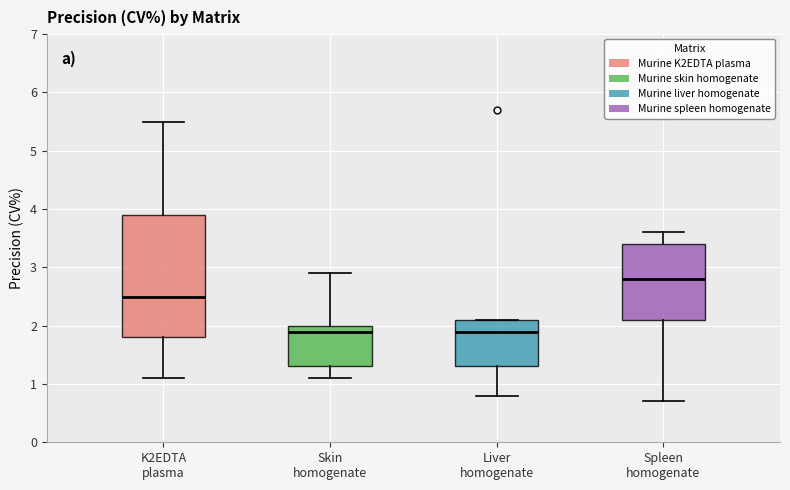

Where does the median line of the box for Skin homogenate sit on the y-axis? The values are not printed on the chart, so give them approximately, as read against the axis.

1.9